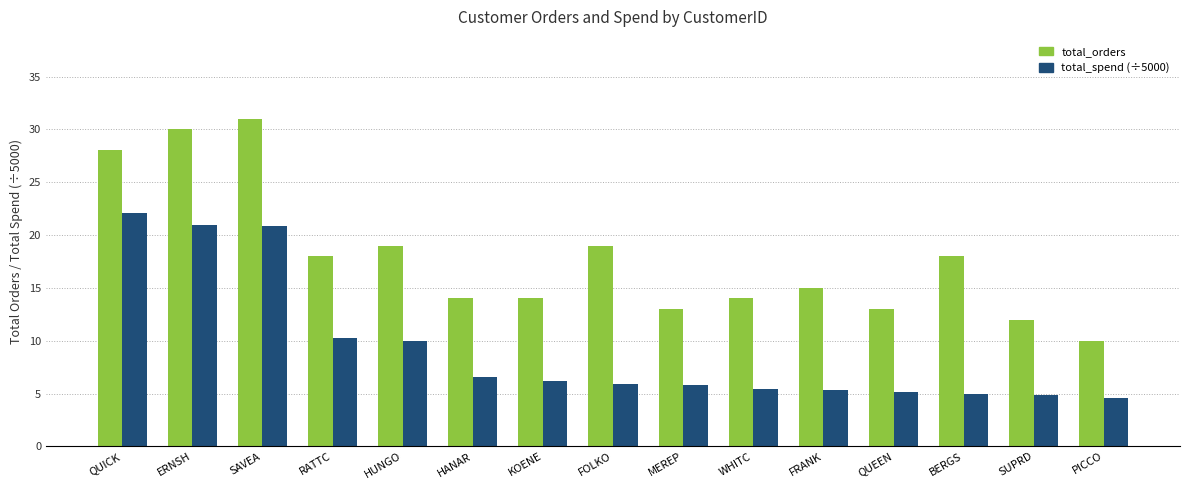

At FOLKO, list the series in order from largest to smallest.

total_orders, total_spend (÷5000)